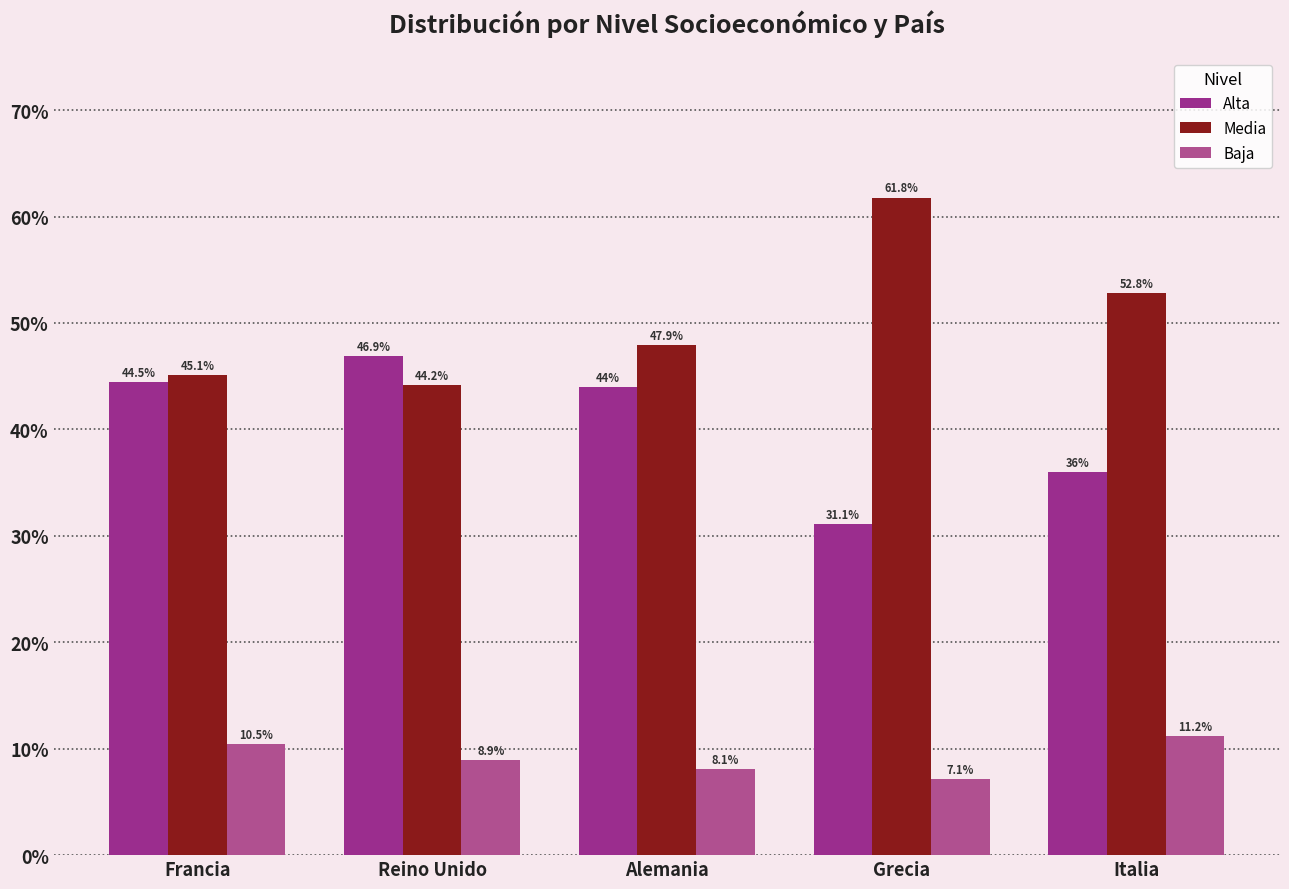

The Alta series shows 0.4 at Grecia. True or false?

False